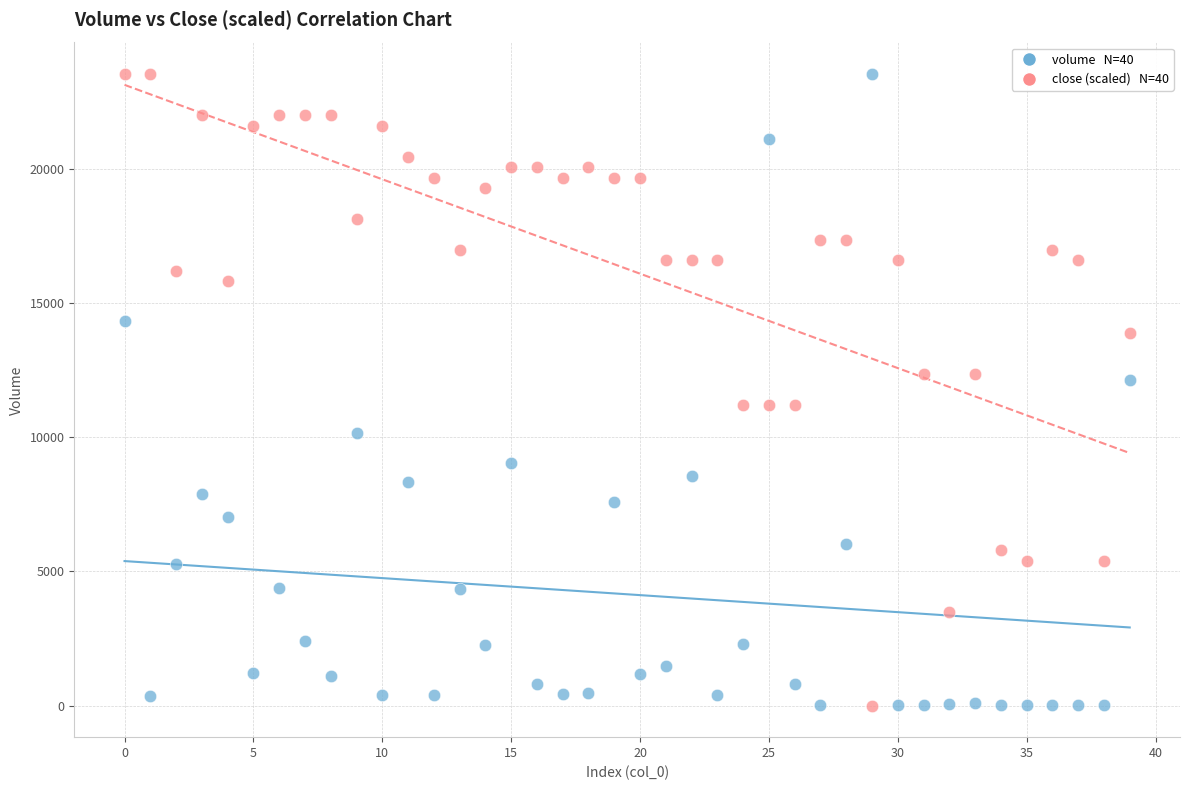

Across all data points, what is the range of Y values (max minus min)?

23546.0